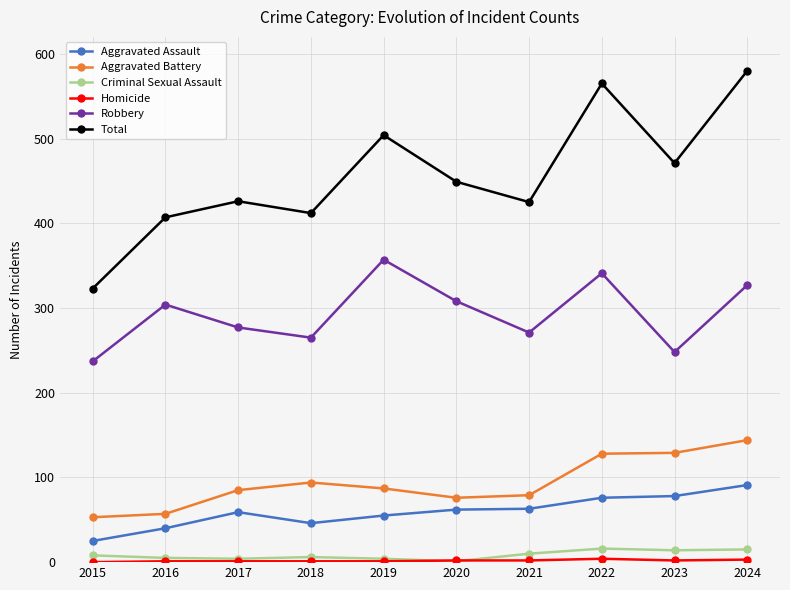

Is the value of Robbery at 2017 greater than the value of Criminal Sexual Assault at 2021?

Yes